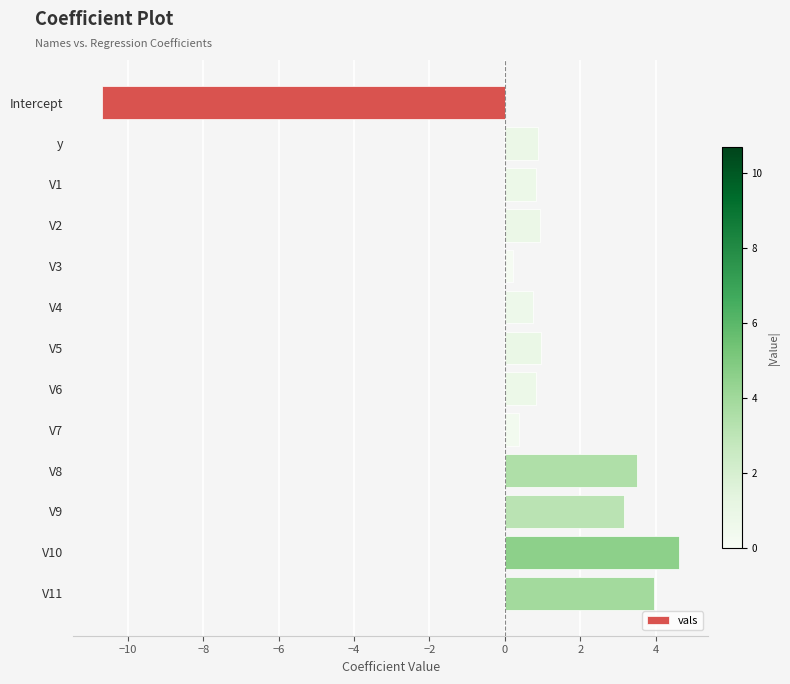

How many positive values are there?

12